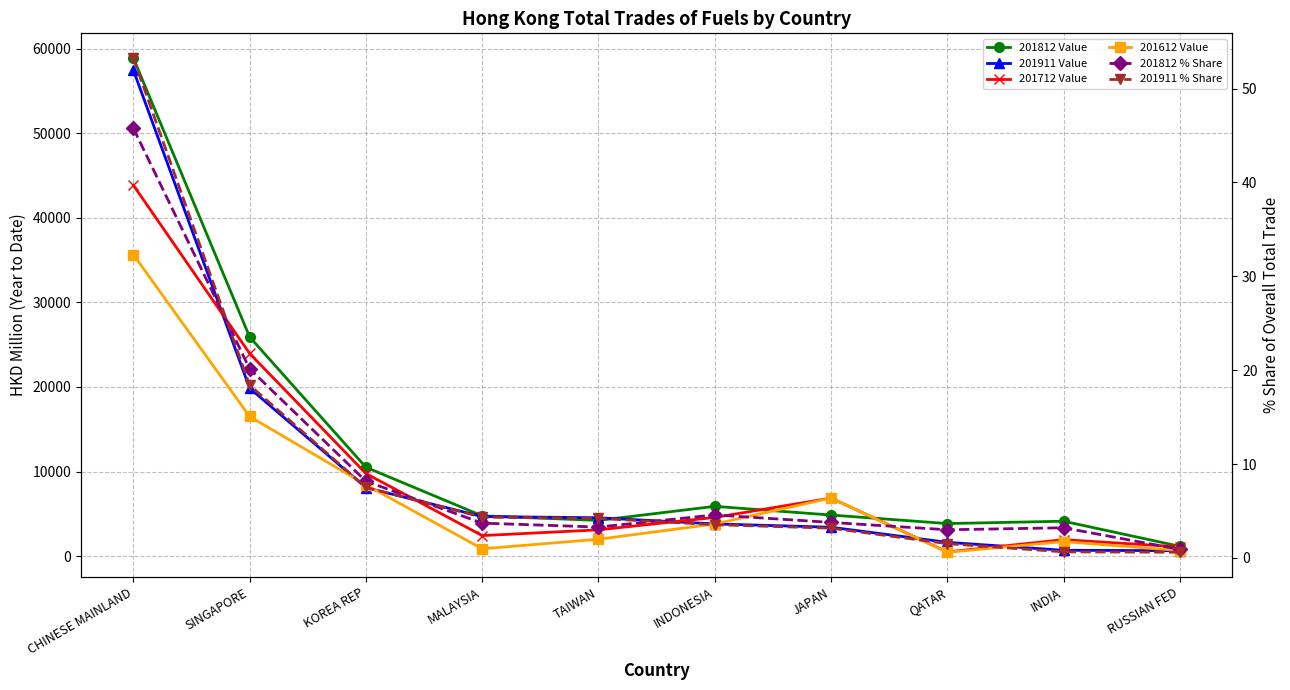

What are all the series names shown in the legend?

201812 Value, 201911 Value, 201712 Value, 201612 Value, 201812 % Share, 201911 % Share